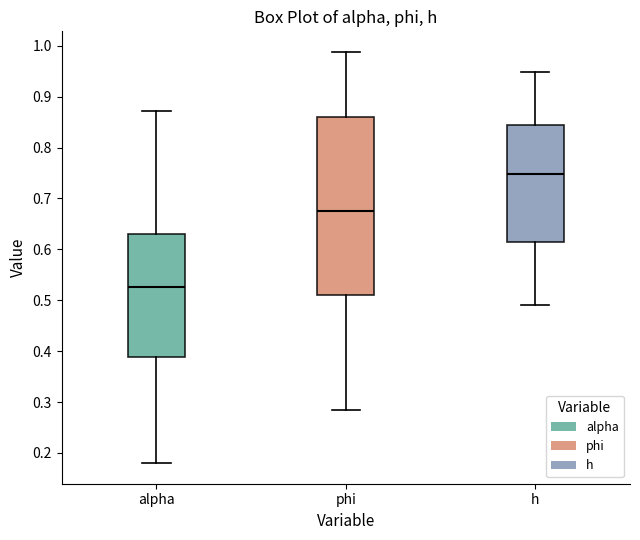

Which box has the lowest median line?

alpha